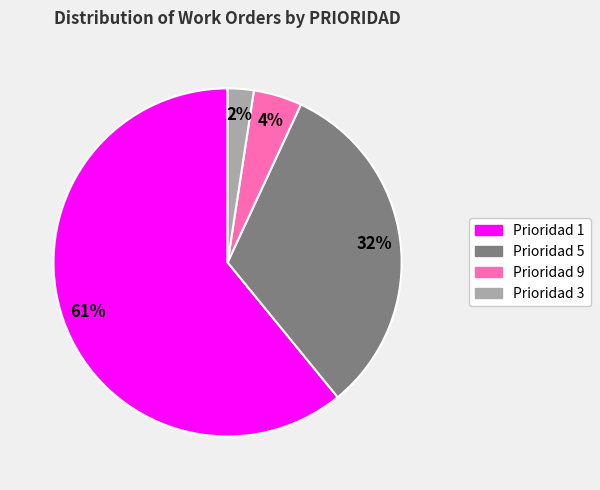

To the nearest percent, what is the average slice percentage?

25%